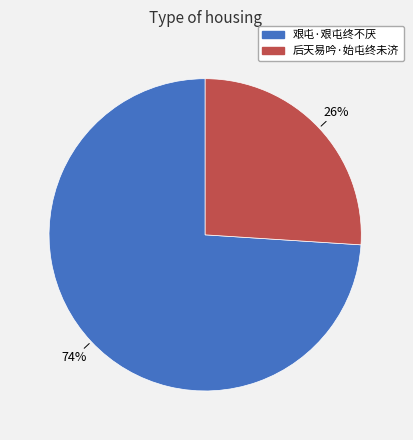

To the nearest percent, what is the combined percentage of 后天易吟·始屯终未济 and 艰屯·艰屯终不厌?

100%